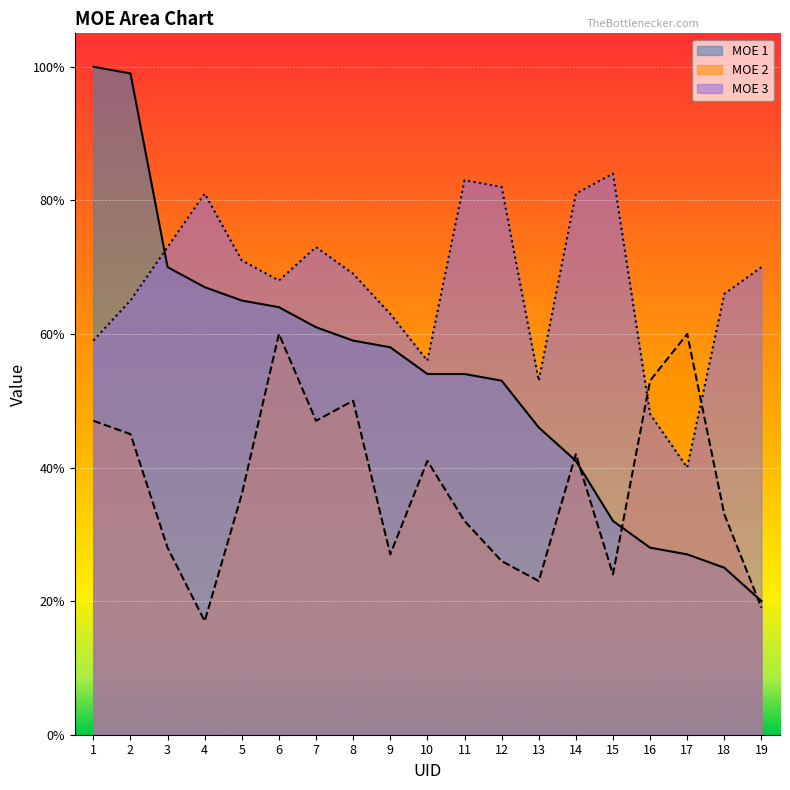

Which series has the largest range (max minus min)?

MOE 1